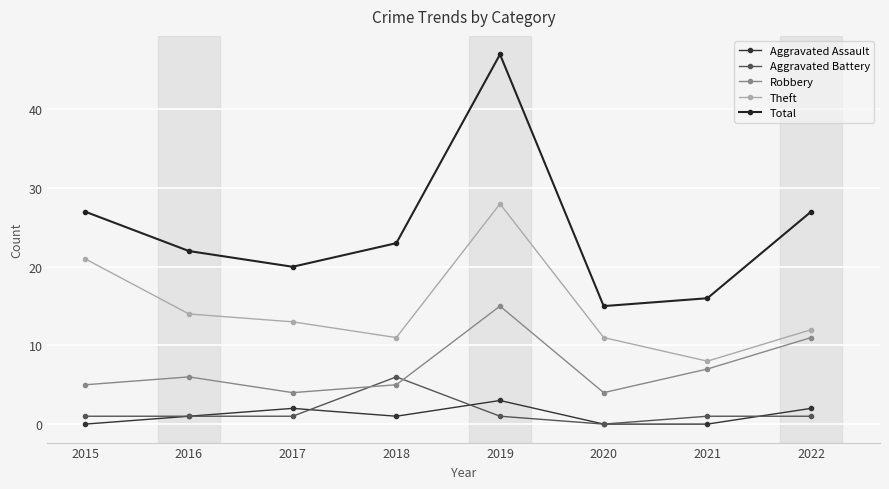

What is the lowest value of the Robbery series?

4